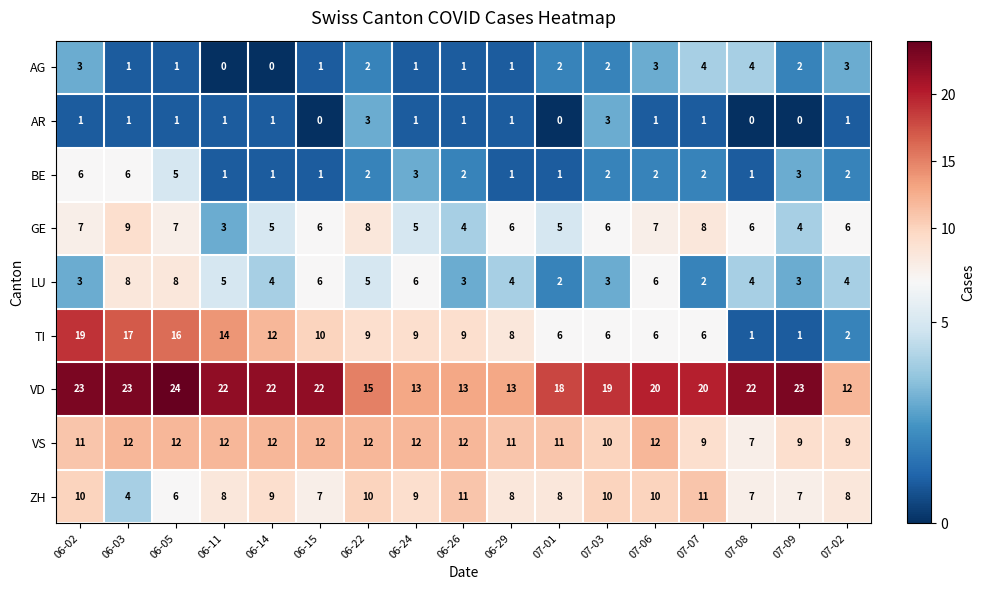

What is the spread (max minus min) of values at 06-02?

22